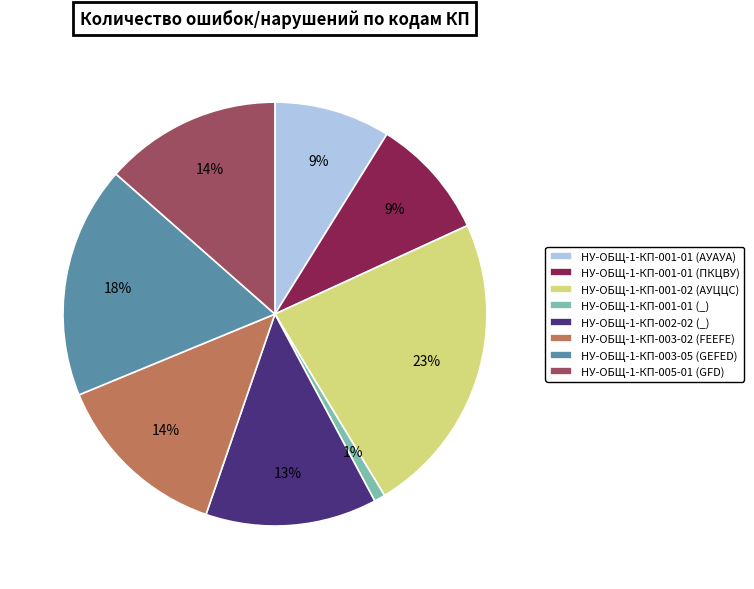

To the nearest percent, what is the difference between the НУ-ОБЩ-1-КП-001-01 (_) and НУ-ОБЩ-1-КП-002-02 (_) slice percentages?

12%